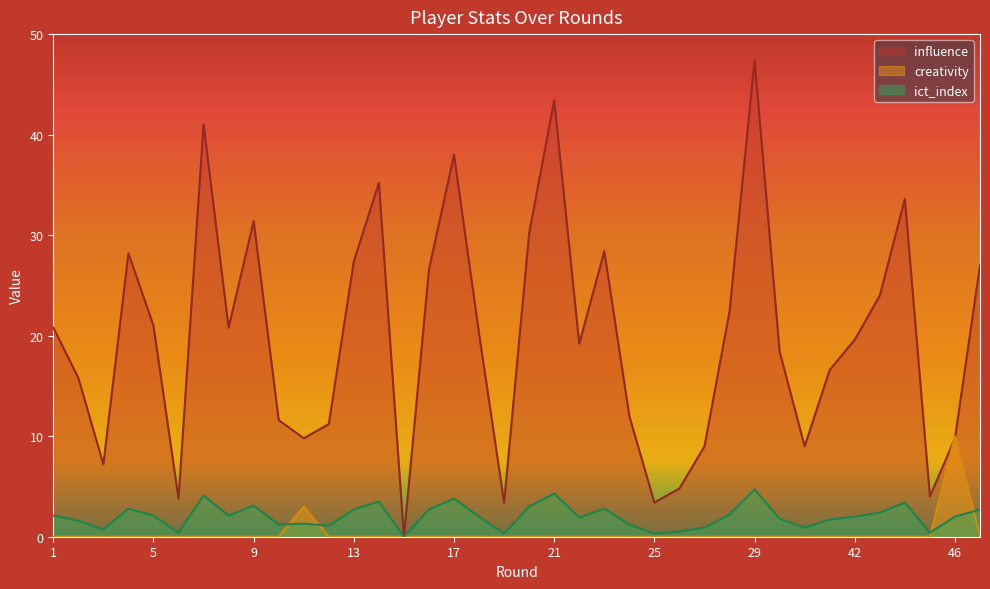

What is the maximum value shown in the chart?

47.4